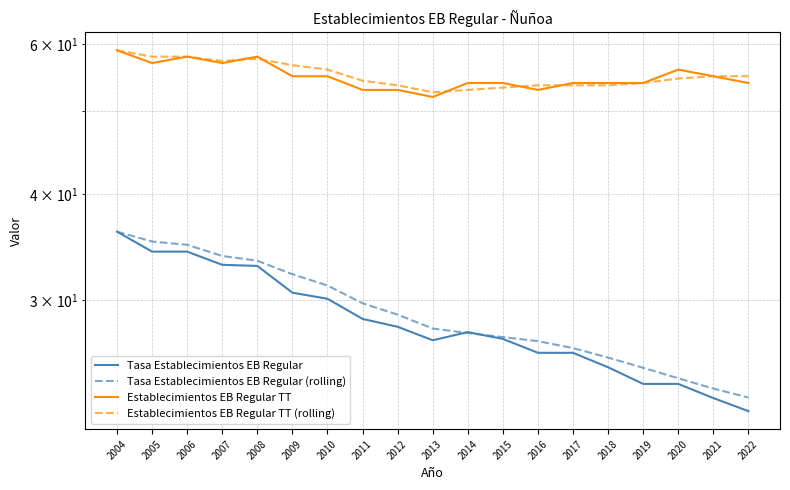

What is the lowest value of the Tasa Establecimientos EB Regular series?

22.2